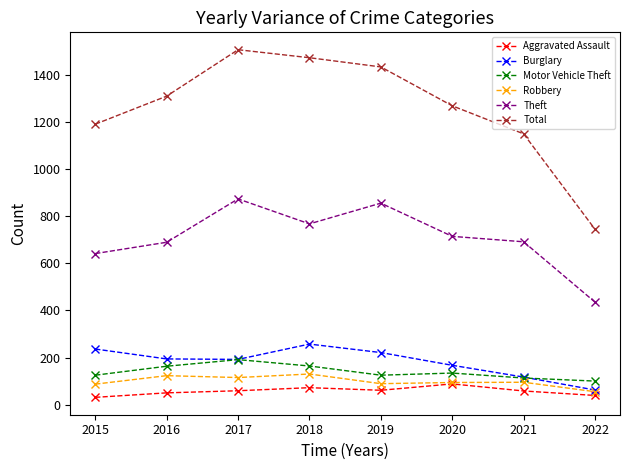

Which series has the largest total across all categories?

Total